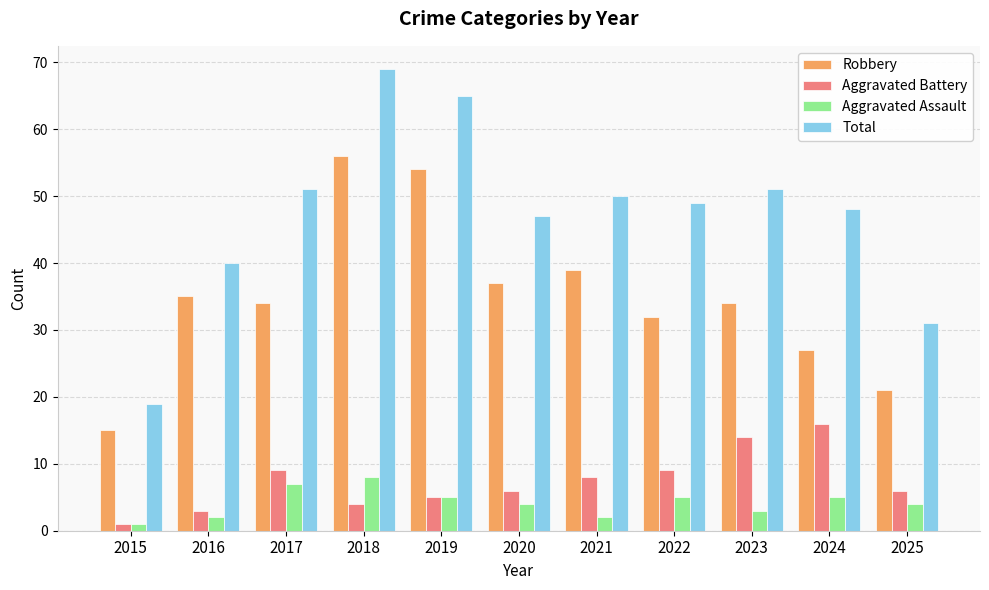

What is the average value of the Aggravated Assault series?

4